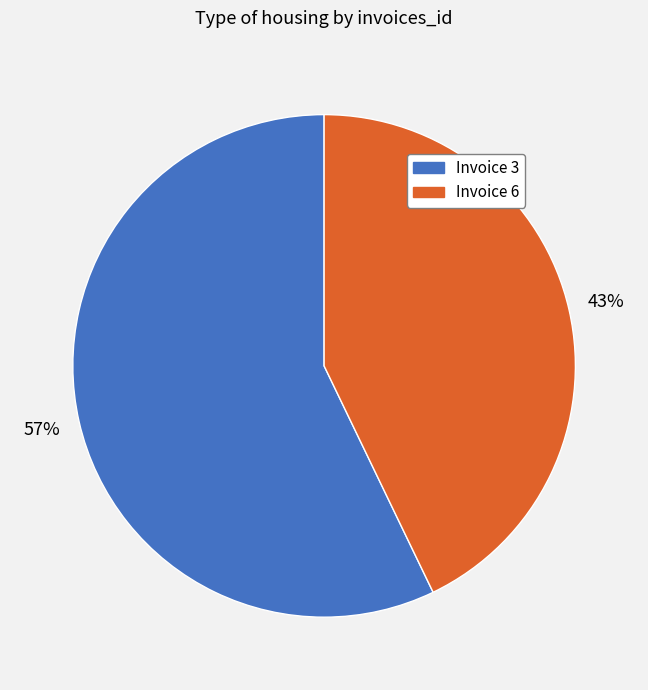

To the nearest percent, what is the difference between the largest and smallest slice percentages?

14%